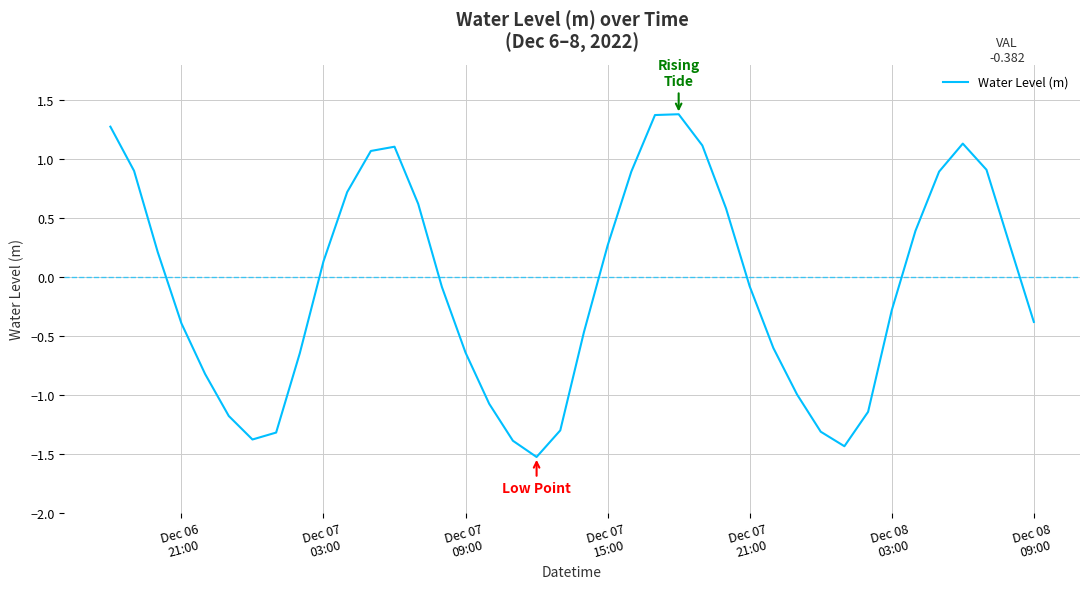

What is the minimum value shown in the chart?

-1.5